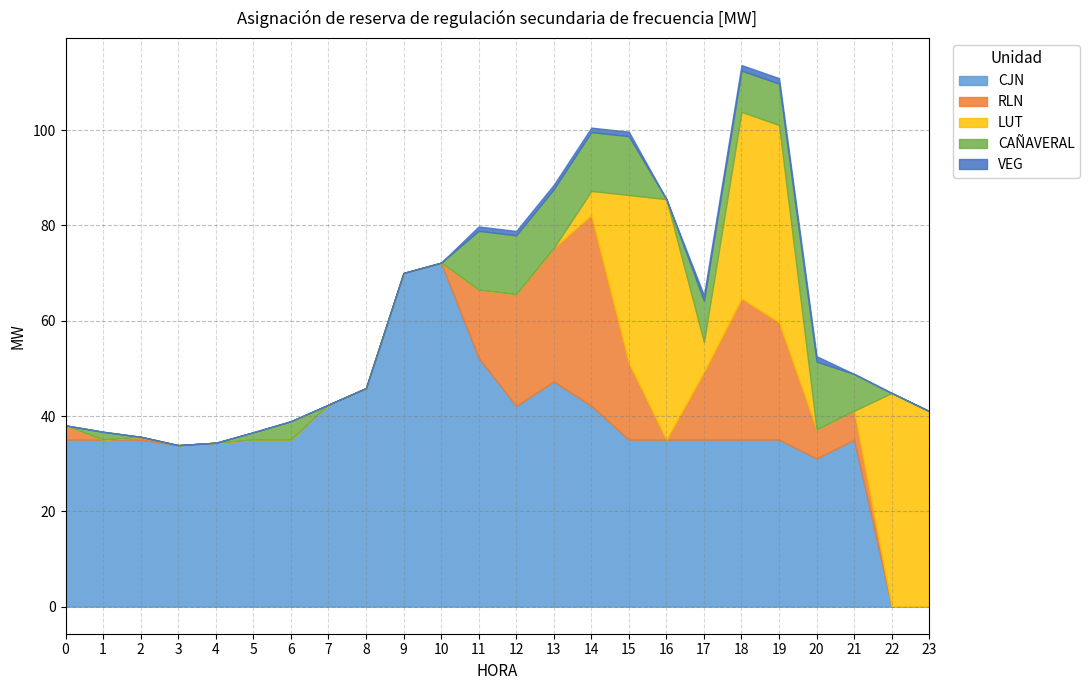

Reading left to right, extract all data points from this chart.

CJN: 0=35.1	1=35.1	2=35.1	3=33.9	4=34.4	5=35.1	6=35.1	7=42.4	8=45.9	9=70.0	10=72.2	11=52.2	12=42.1	13=47.3	14=42.2	15=35.1	16=35.1	17=35.1	18=35.1	19=35.1	20=31.1	21=35.1	22=0.0	23=0.0
RLN: 0=3.0	1=0.0	2=0.6	3=0.0	4=0.0	5=0.0	6=0.0	7=0.0	8=0.0	9=0.0	10=0.0	11=14.3	12=23.4	13=28.0	14=40.0	15=16.1	16=0.0	17=14.2	18=29.6	19=24.6	20=6.1	21=6.1	22=0.0	23=0.0
LUT: 0=0.0	1=0.0	2=0.0	3=0.0	4=0.0	5=0.0	6=0.0	7=0.0	8=0.0	9=0.0	10=0.0	11=0.0	12=0.0	13=0.0	14=5.0	15=35.3	16=50.5	17=6.3	18=39.1	19=41.4	20=0.0	21=0.0	22=44.8	23=41.0
CAÑAVERAL: 0=0.0	1=1.6	2=0.0	3=0.0	4=0.0	5=1.5	6=3.9	7=0.0	8=0.0	9=0.0	10=0.0	11=12.4	12=12.4	13=12.4	14=12.4	15=12.4	16=0.0	17=8.7	18=8.7	19=8.7	20=14.2	21=7.7	22=0.0	23=0.0
VEG: 0=0.0	1=0.0	2=0.0	3=0.0	4=0.0	5=0.0	6=0.0	7=0.0	8=0.0	9=0.0	10=0.0	11=0.9	12=0.9	13=0.9	14=0.9	15=0.9	16=0.0	17=1.1	18=1.1	19=1.1	20=1.1	21=0.0	22=0.0	23=0.0